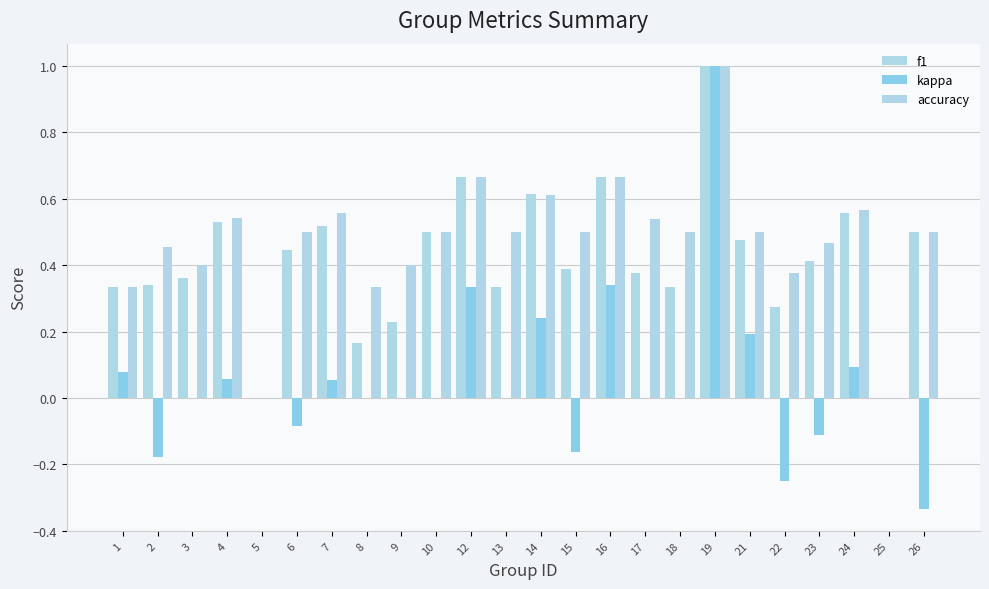

At how many categories does at least one series exceed 0?

22